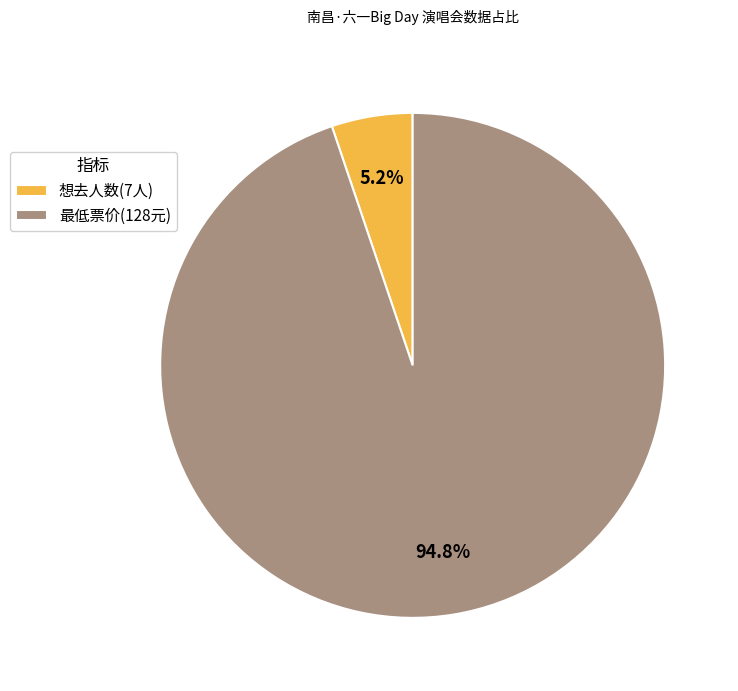

What is the ratio of the value at 想去人数 to the value at 最低票价?

0.1